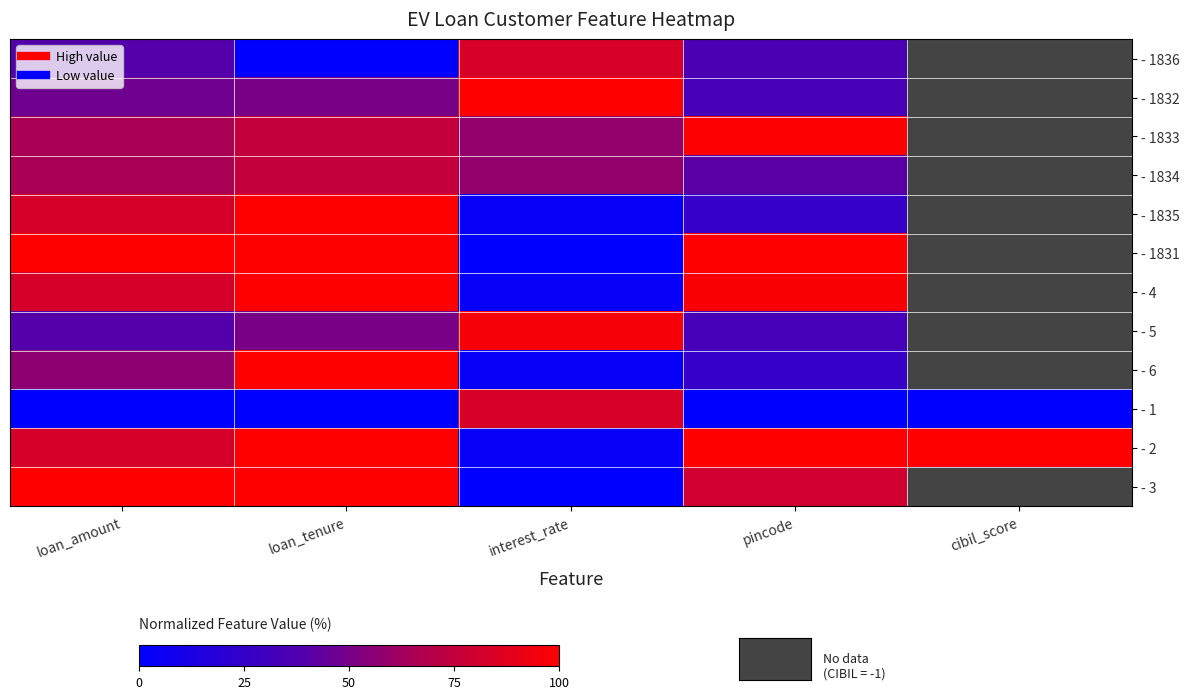

Rank the series at loan_tenure from highest to lowest value.

- 1835, - 1831, - 4, - 6, - 2, - 3, - 1833, - 1834, - 1832, - 5, - 1836, - 1